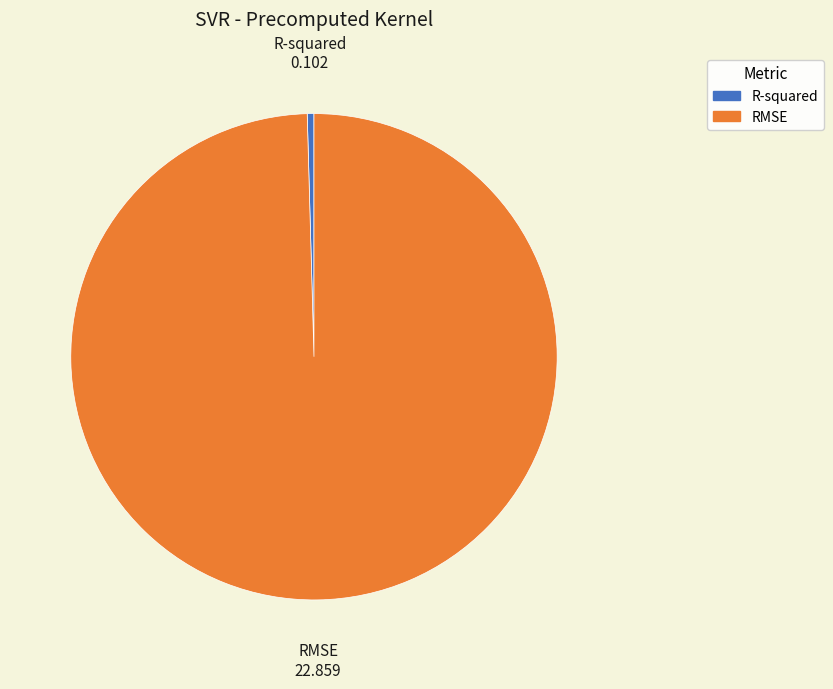

Which category accounts for the majority?

RMSE